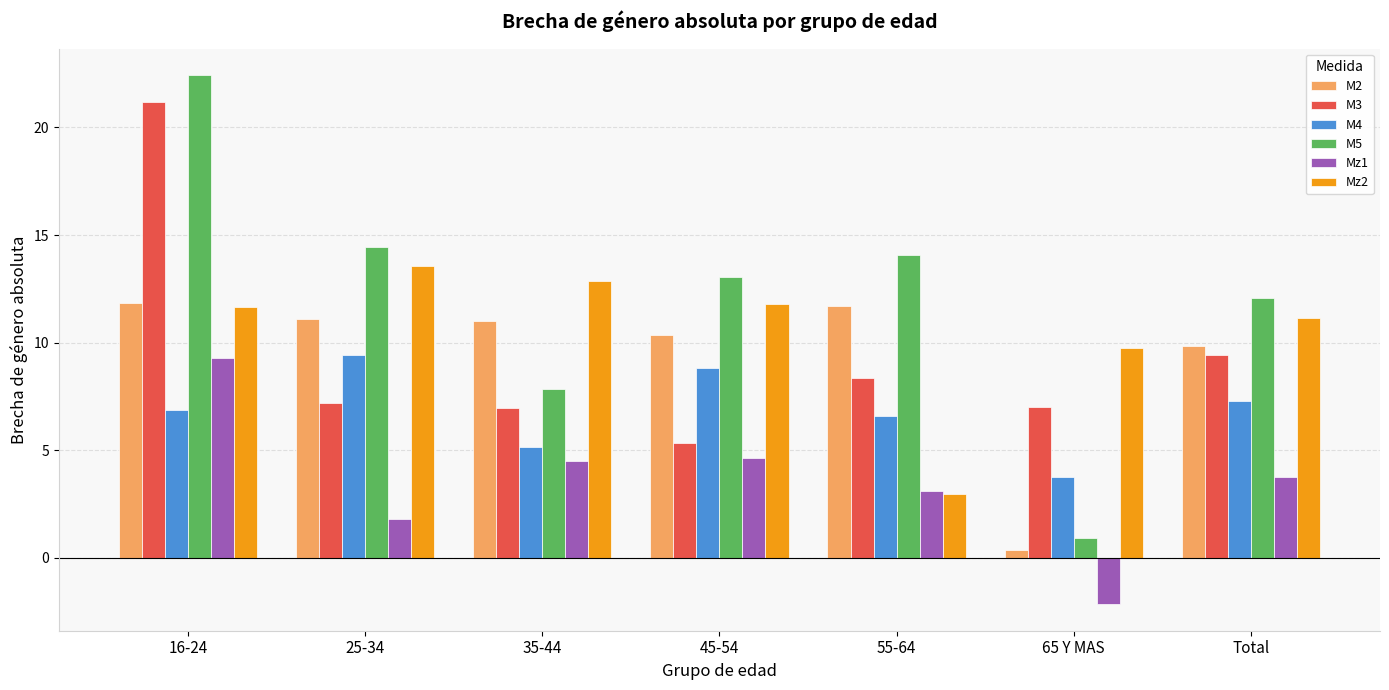

Count the number of data series in this chart.

6